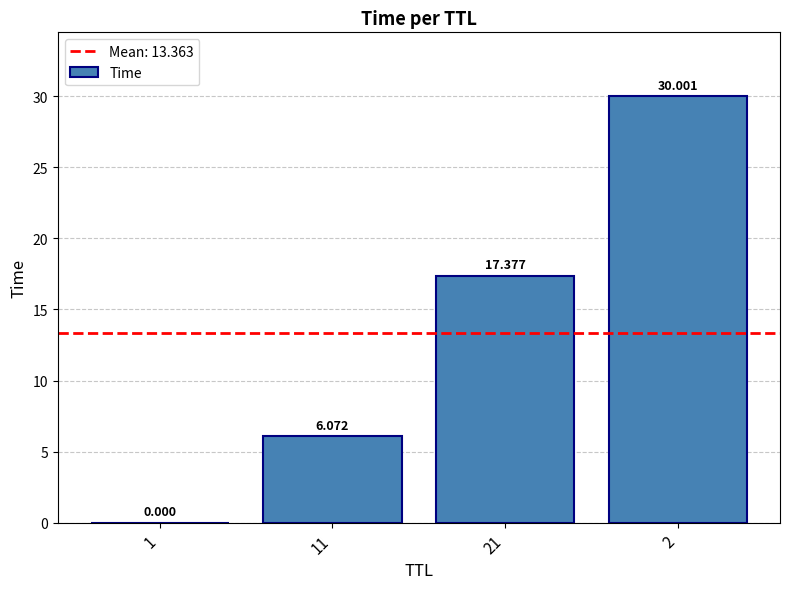

How many data points does each series have?

4